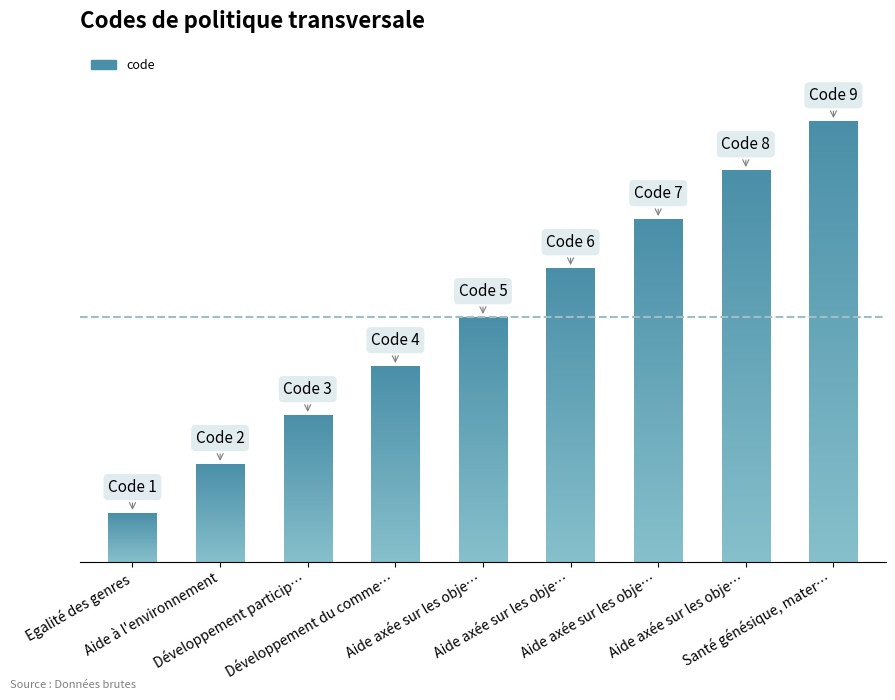

How many series are shown in this chart?

1